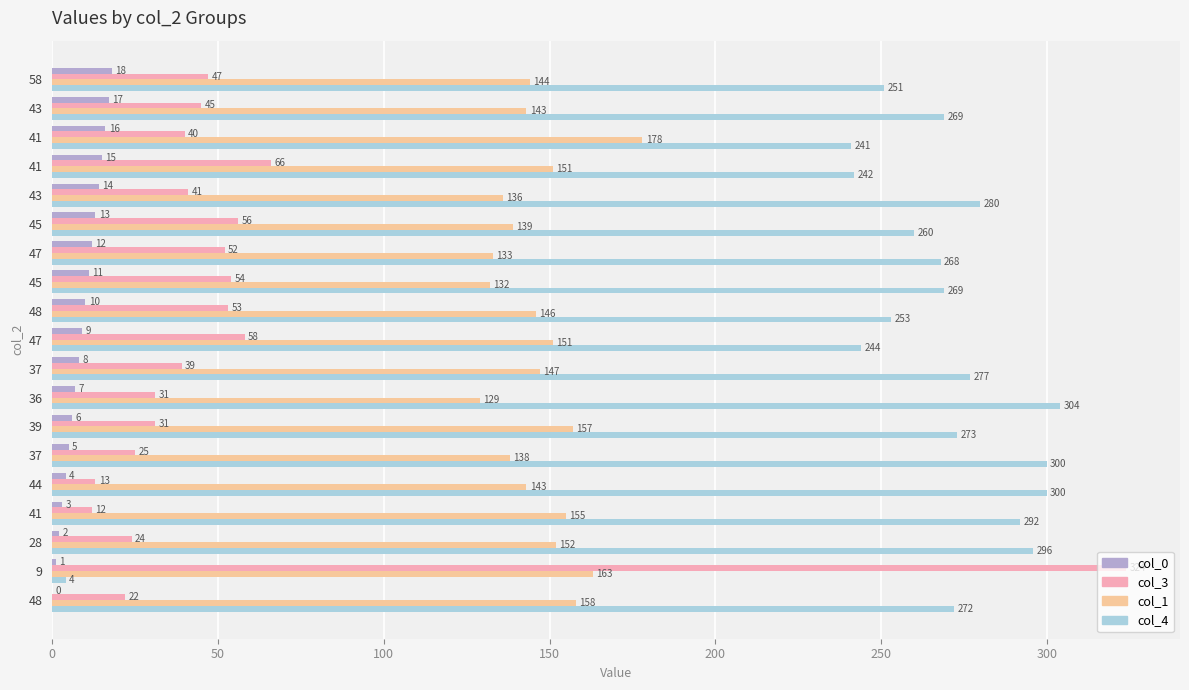

List the series in order of their peak value, lowest first.

col_0, col_1, col_4, col_3